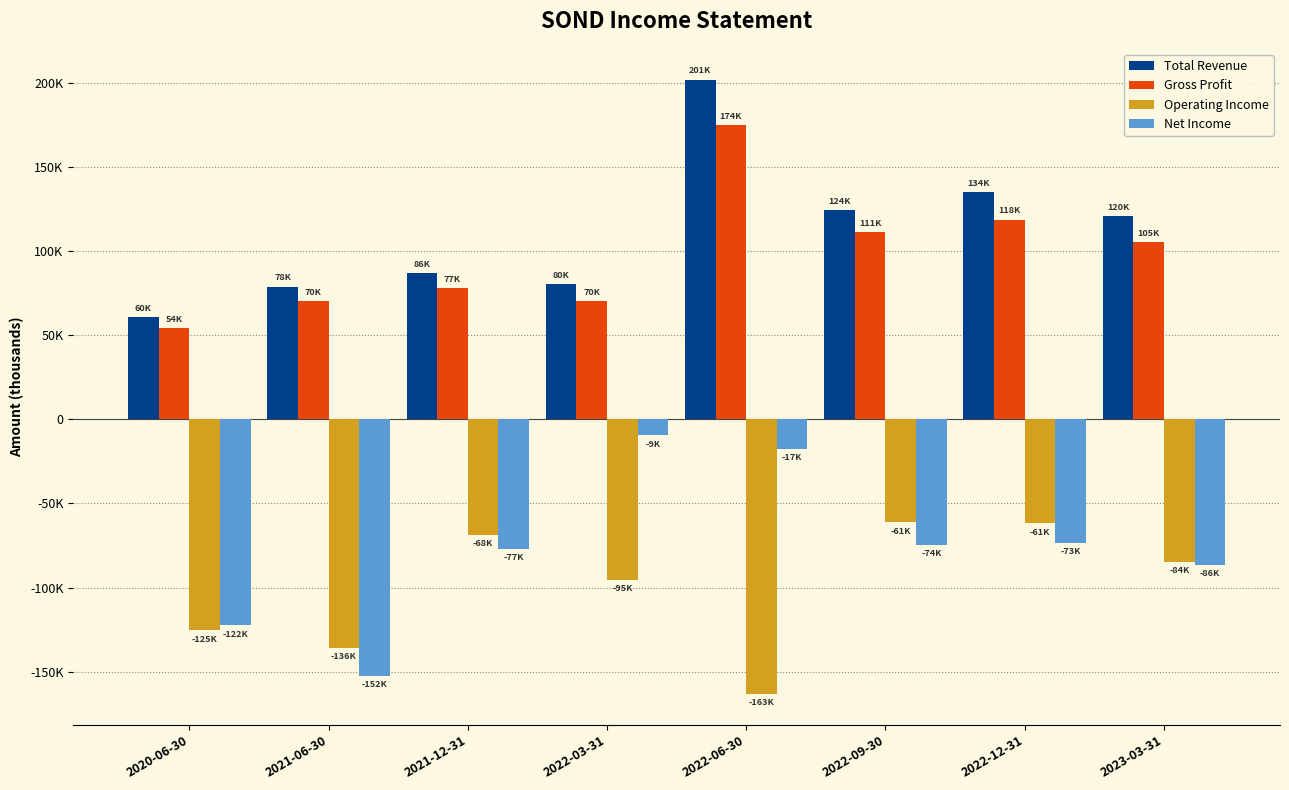

What are all the series names shown in the legend?

Total Revenue, Gross Profit, Operating Income, Net Income